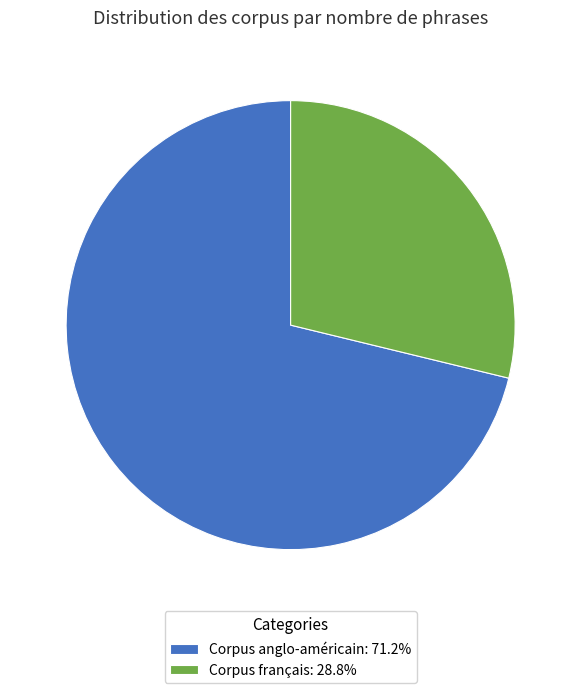

Rank the categories by value from lowest to highest.

Corpus français, Corpus anglo-américain